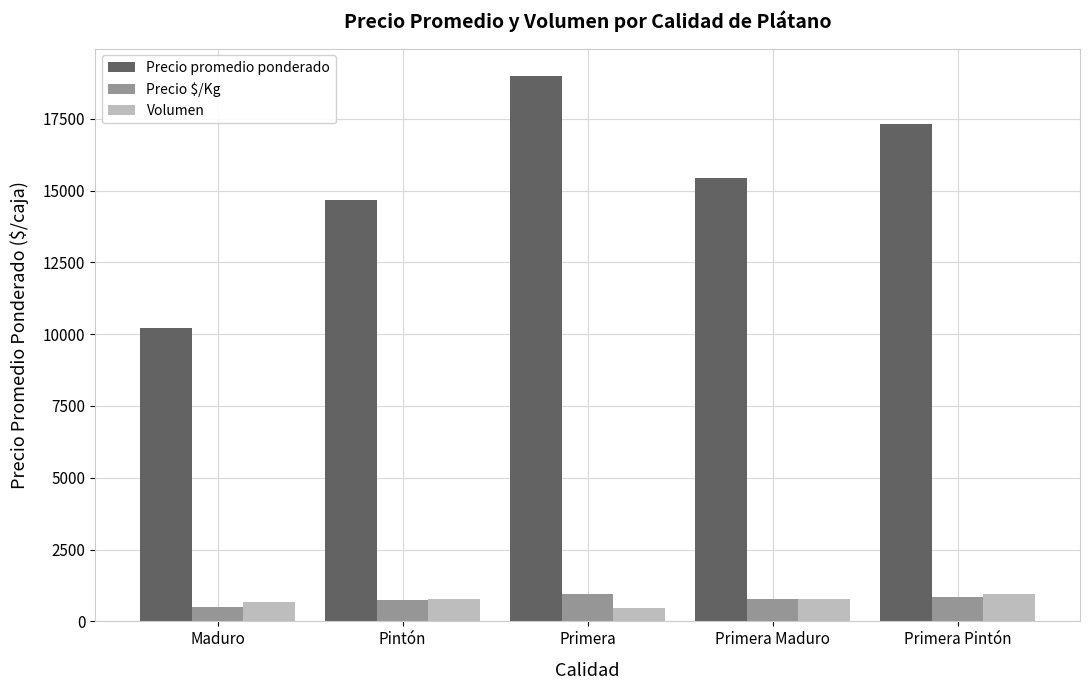

Are the bars horizontal?

No